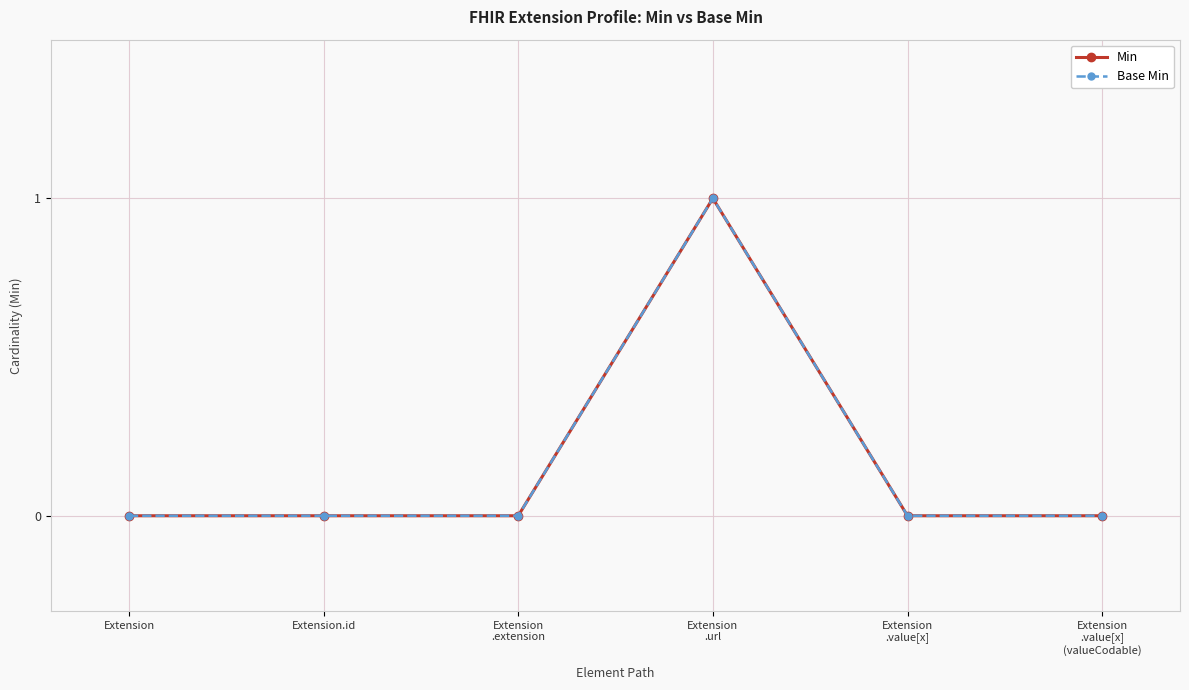

True or false: Base Min and Min cross at least once.

False